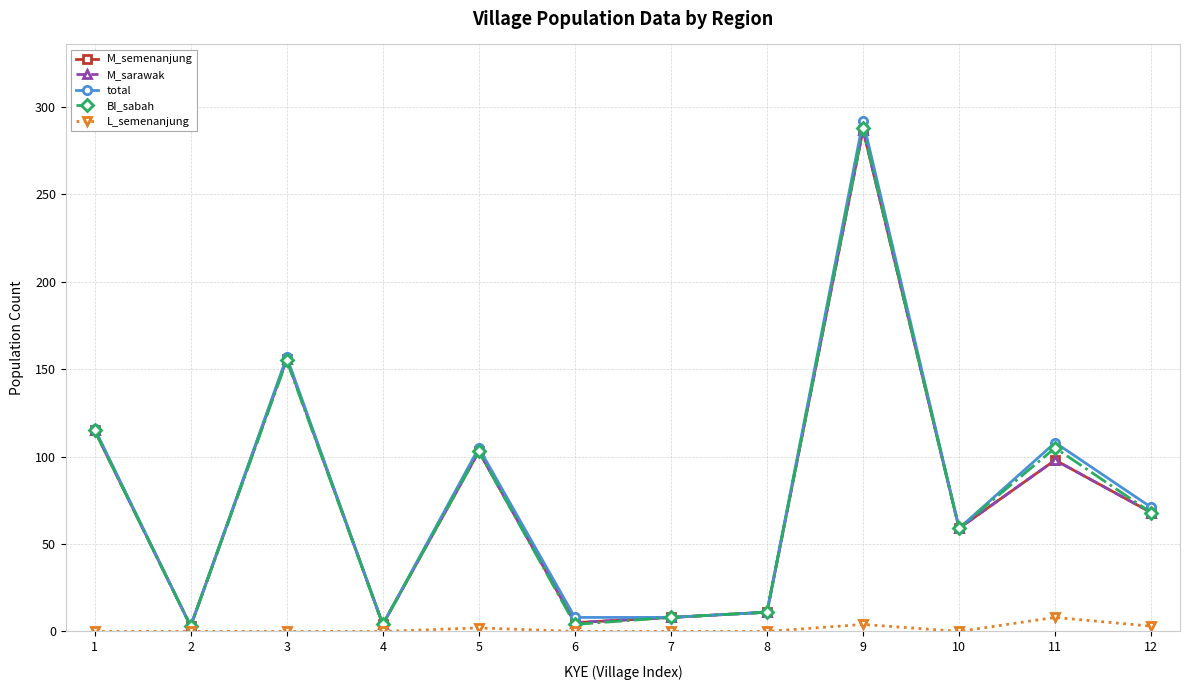

Does the chart have visible grid lines?

Yes